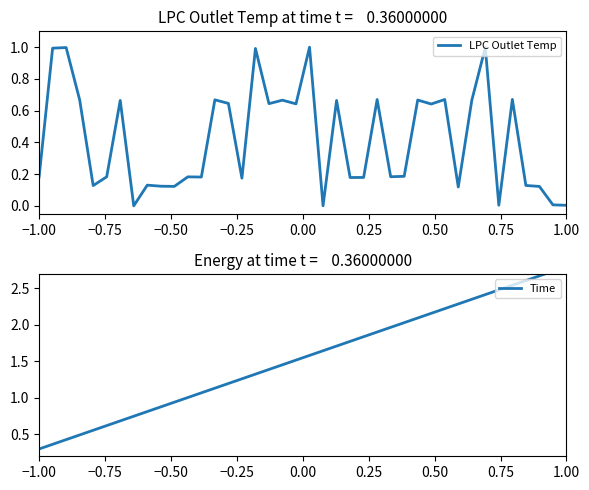

What is the highest value of the LPC Outlet Temp series?

1.0